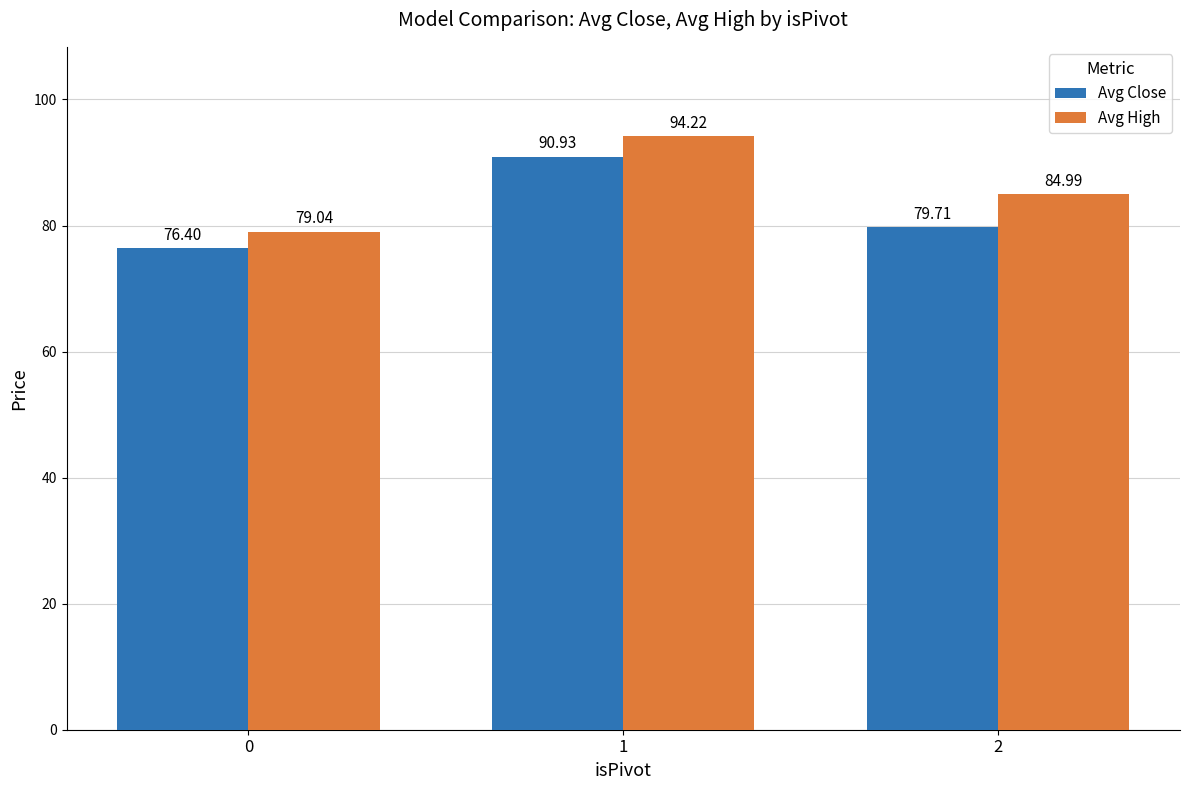

The Avg Close series shows 76.4 at 0. True or false?

True